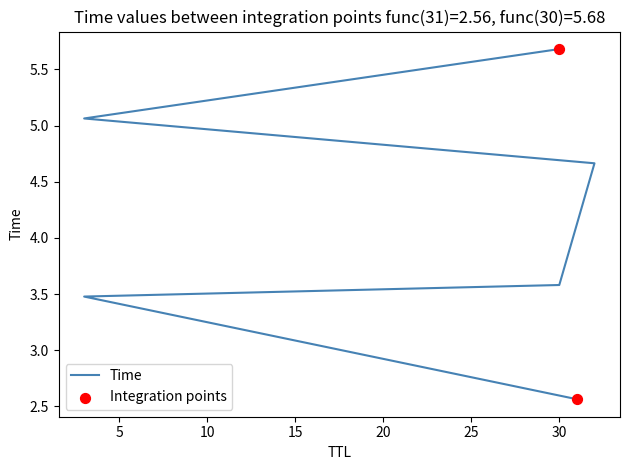

Which has a higher value, 32 or 3?

32